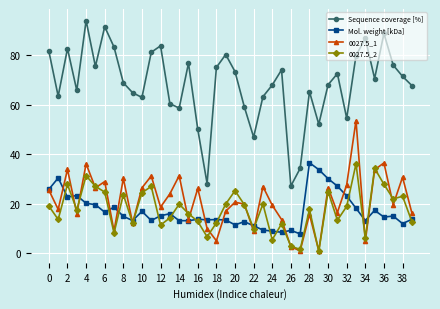

Which series has the largest total across all categories?

Sequence coverage [%]